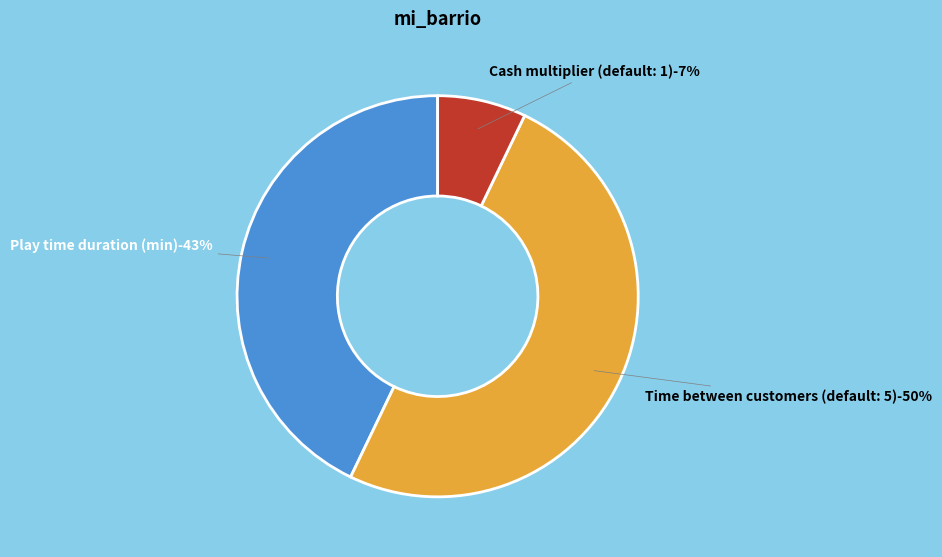

Is there a majority slice in this chart?

No